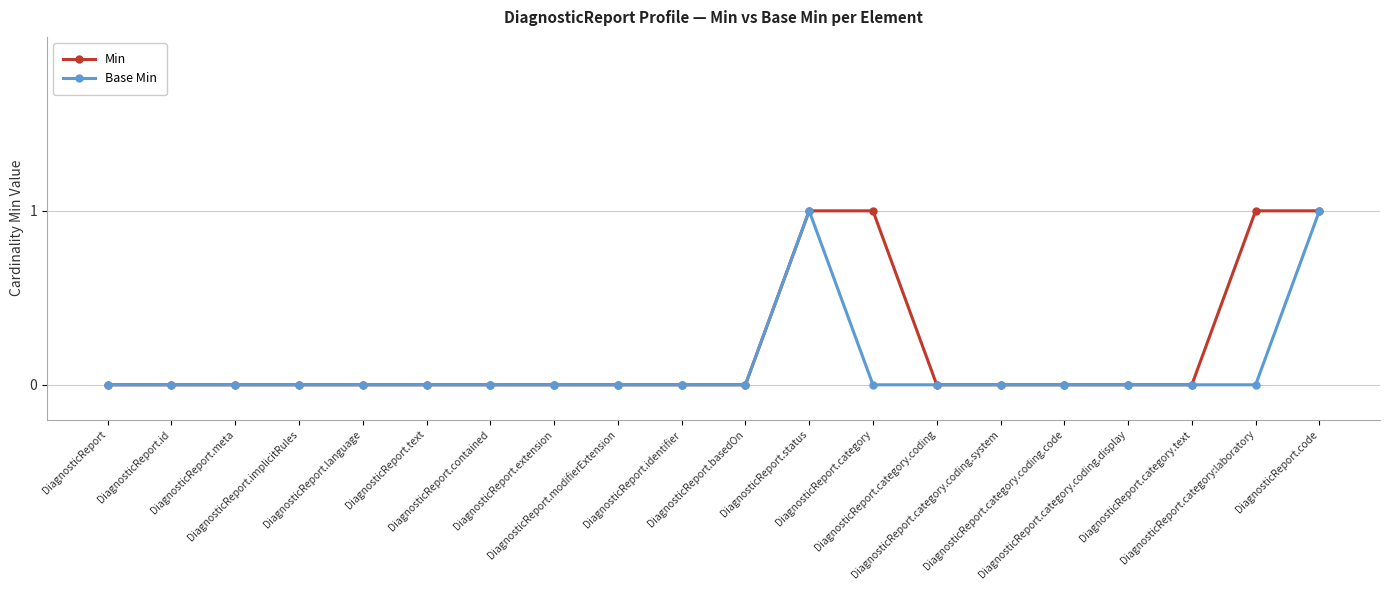

List the series in order of their overall mean, highest first.

Min, Base Min